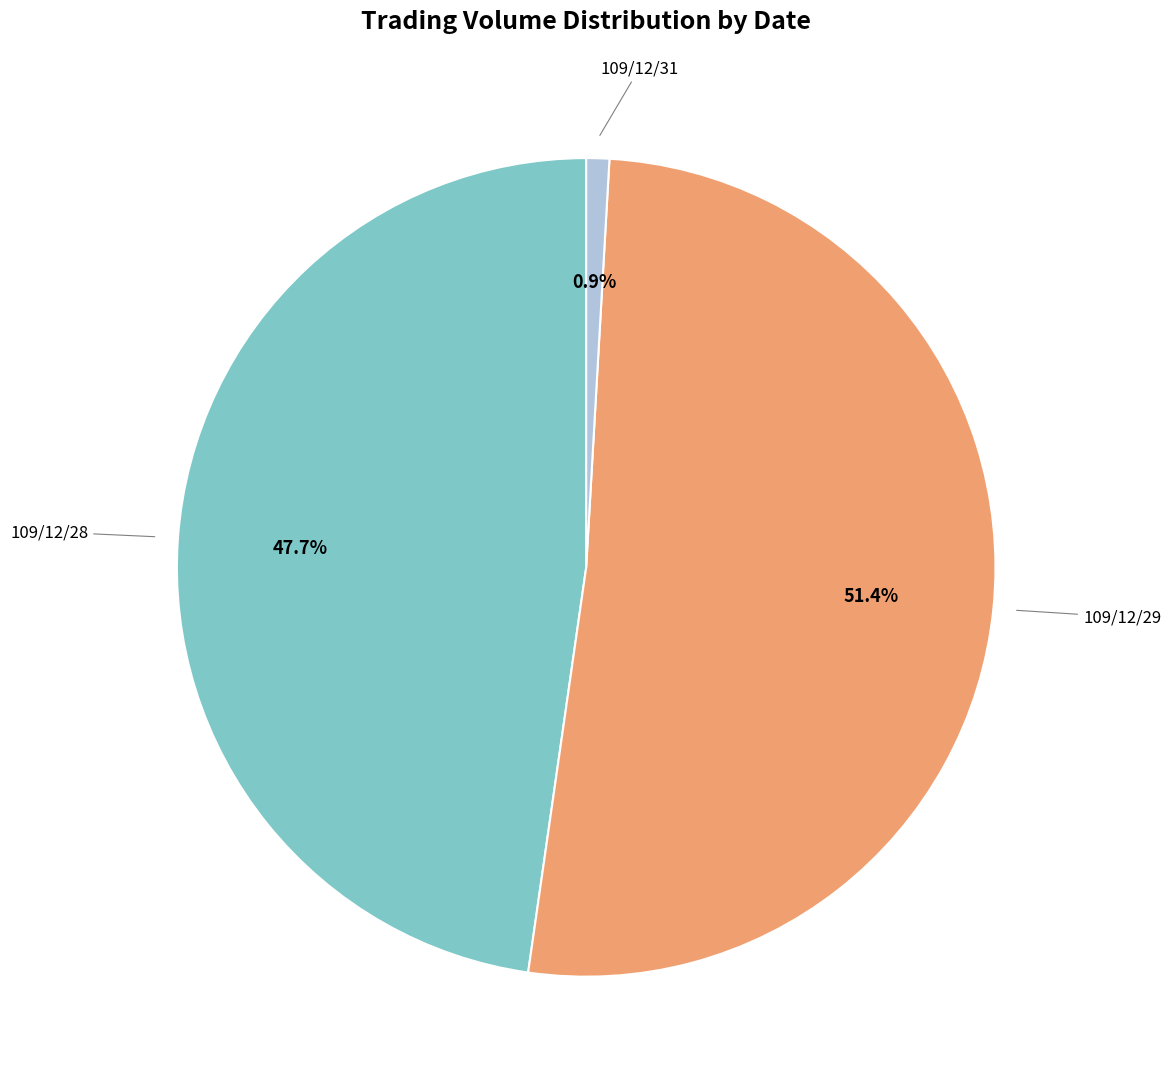

How many segments does this pie chart have?

3